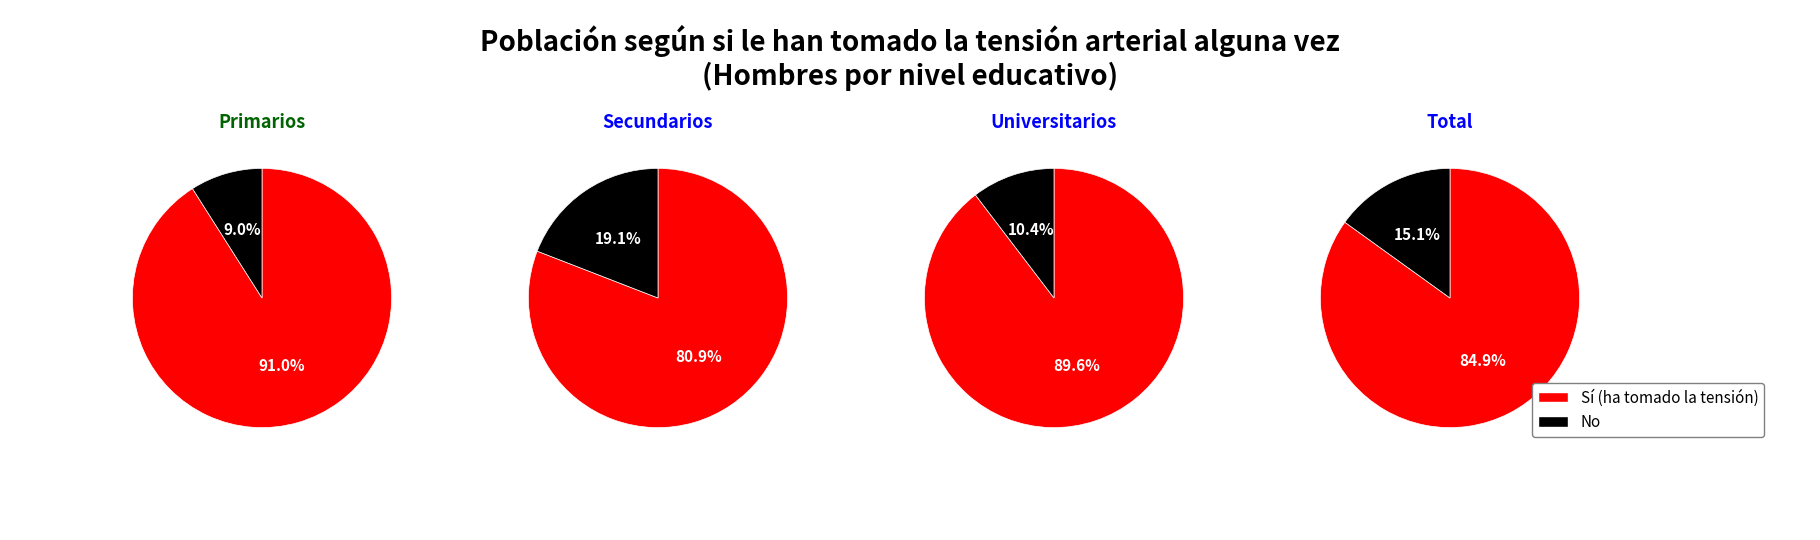

How much of the chart is everything except Universitarios?

92.8%